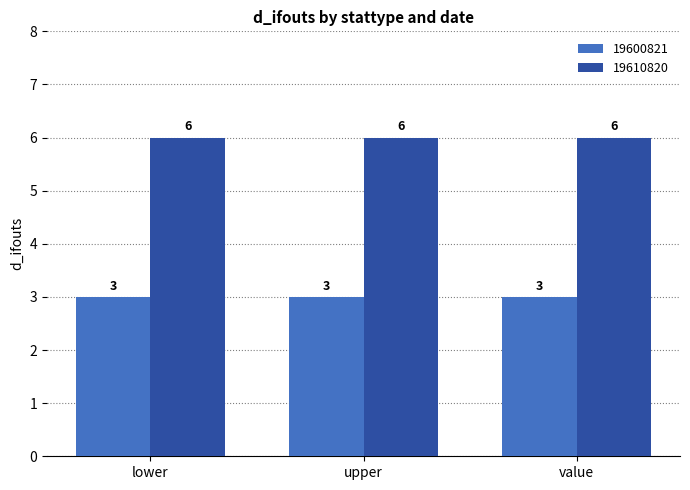

At how many categories does at least one series exceed 4?

3